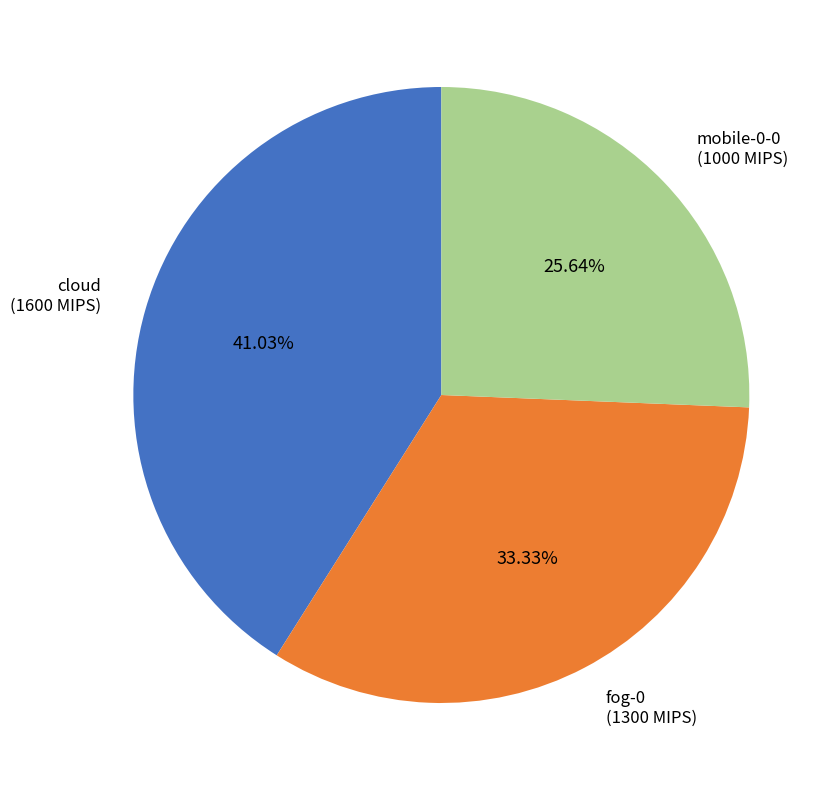

Does any single category account for the majority?

No